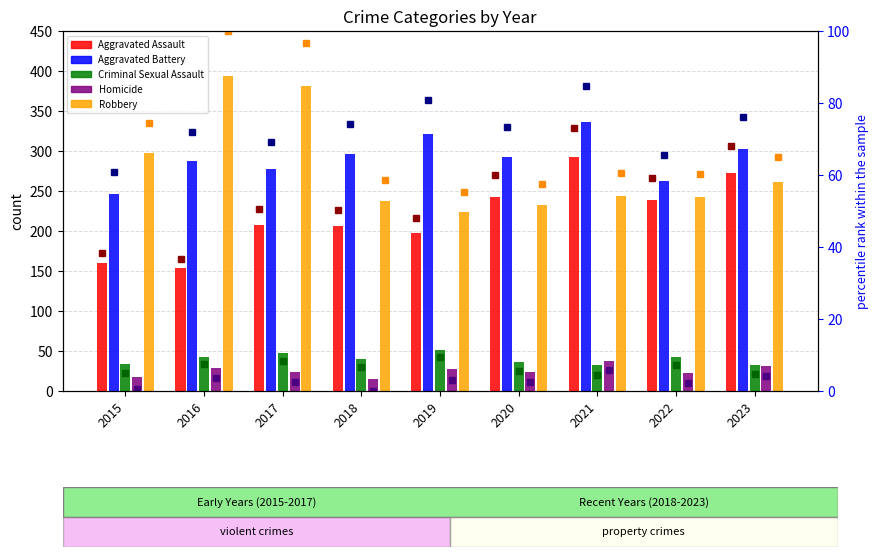

Is it true that Aggravated Battery equals 296 at 2018?

True